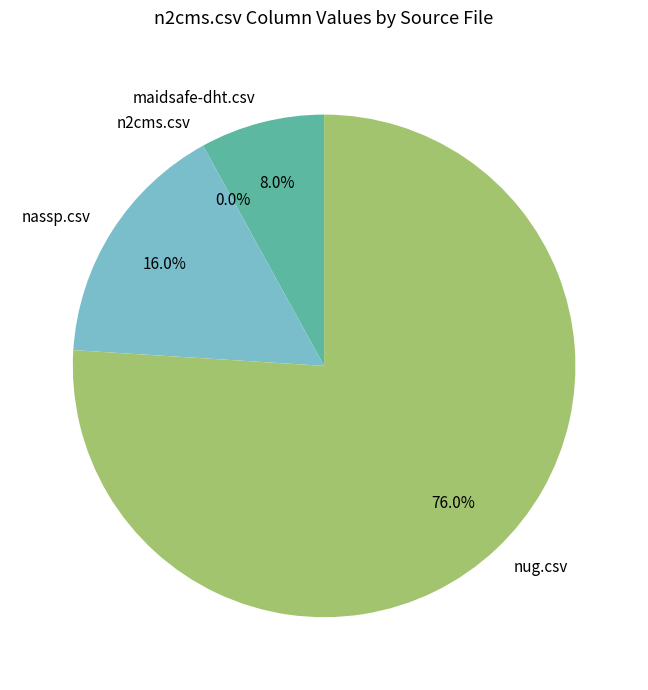

Which category has the biggest portion of the pie?

nug.csv